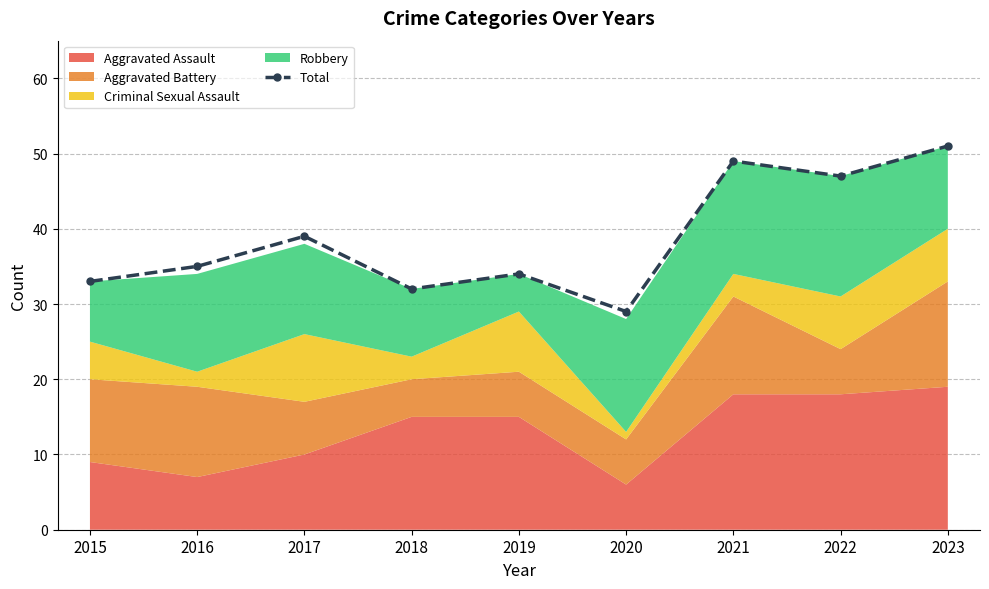

Where is Total nearest to the value 40?

2017